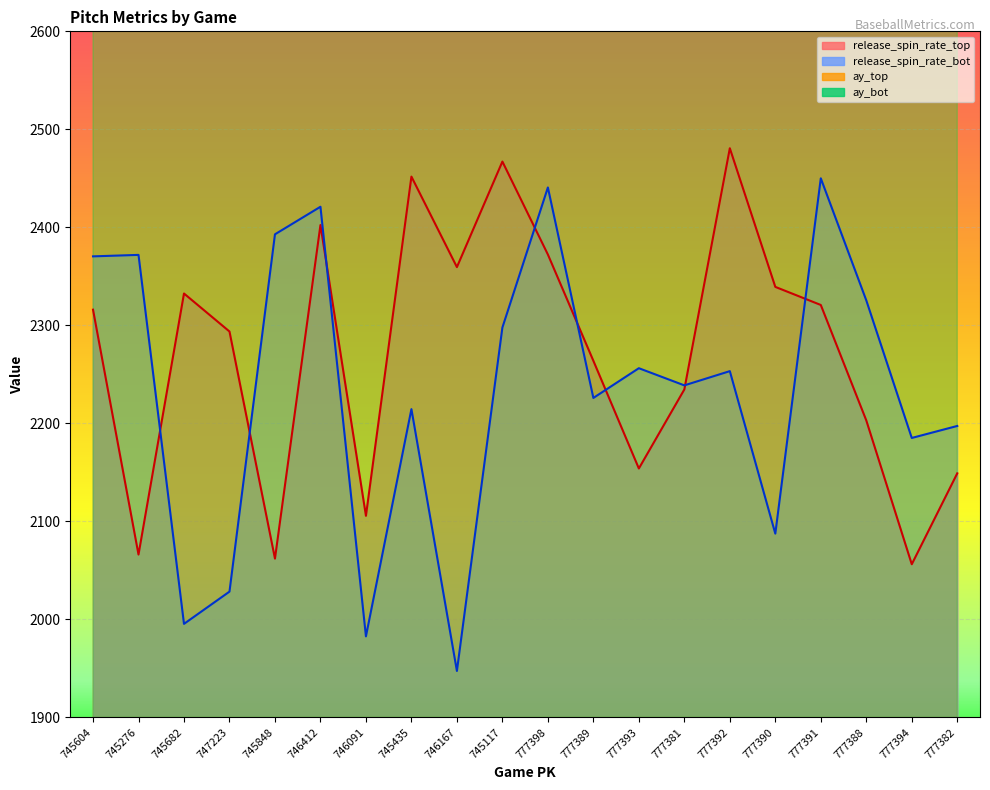

The release_spin_rate_top series shows 4116.8 at 745682. True or false?

False